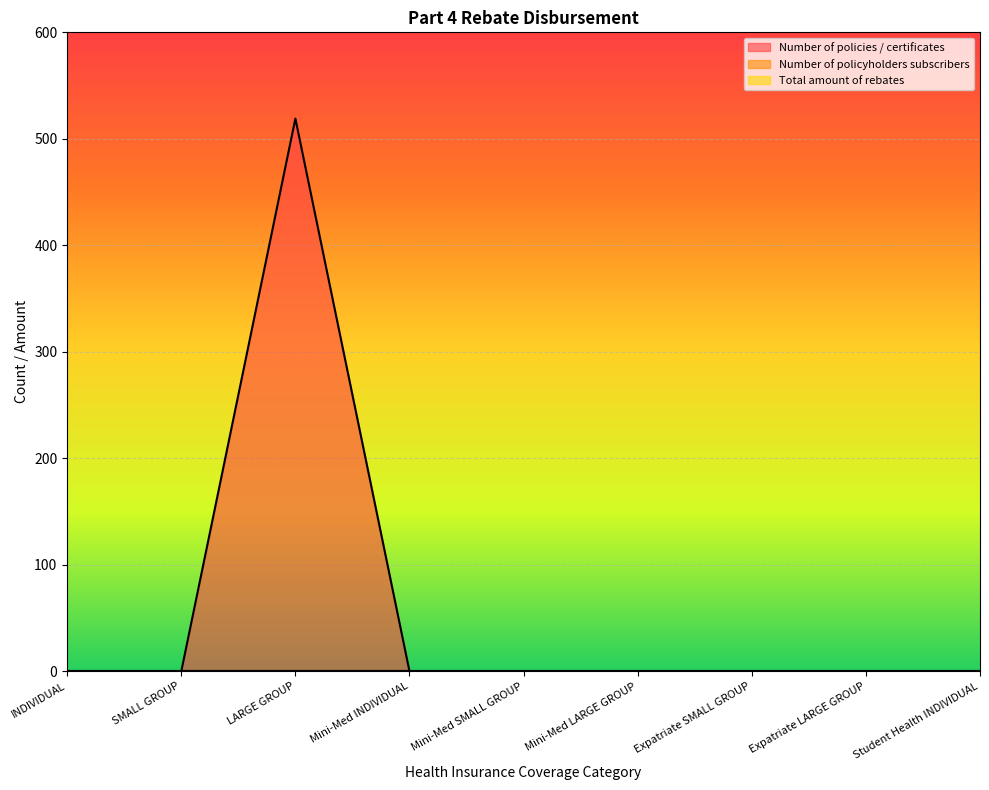

True or false: Number of policies / certificates has a value of -301 at SMALL GROUP.

False